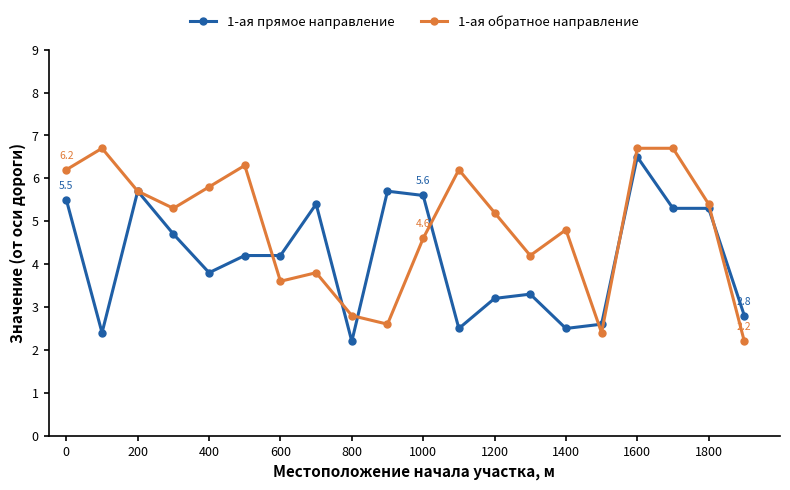

Does the chart have visible grid lines?

No